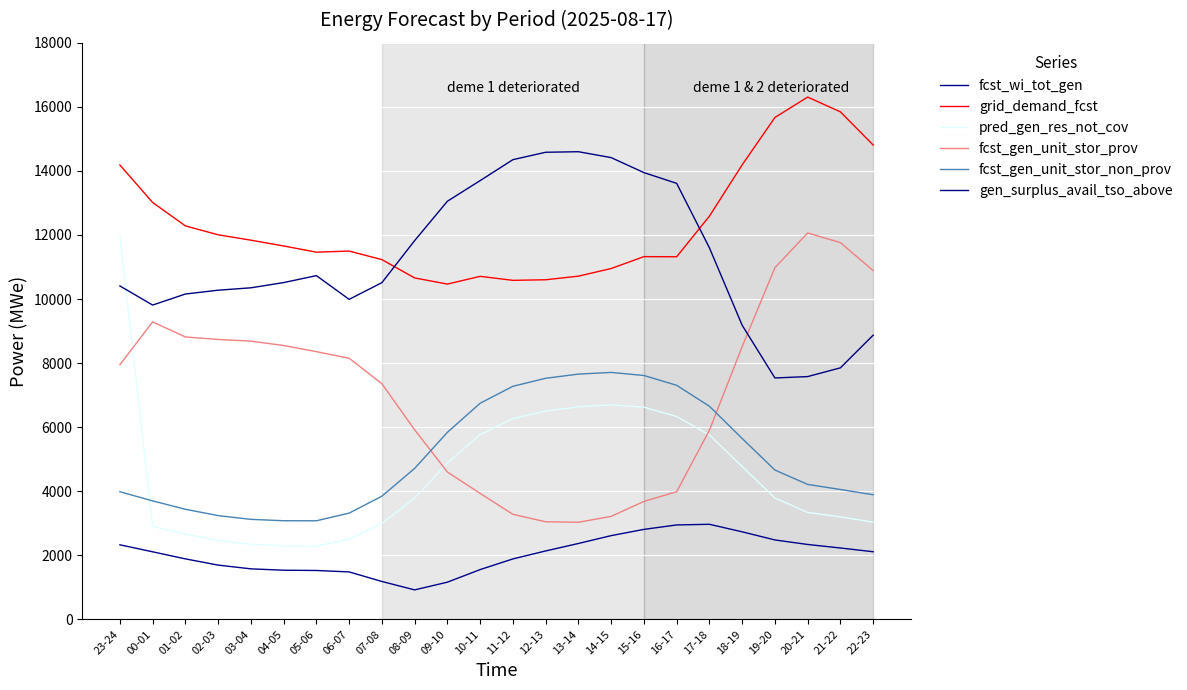

How many distinct data groups are displayed?

6